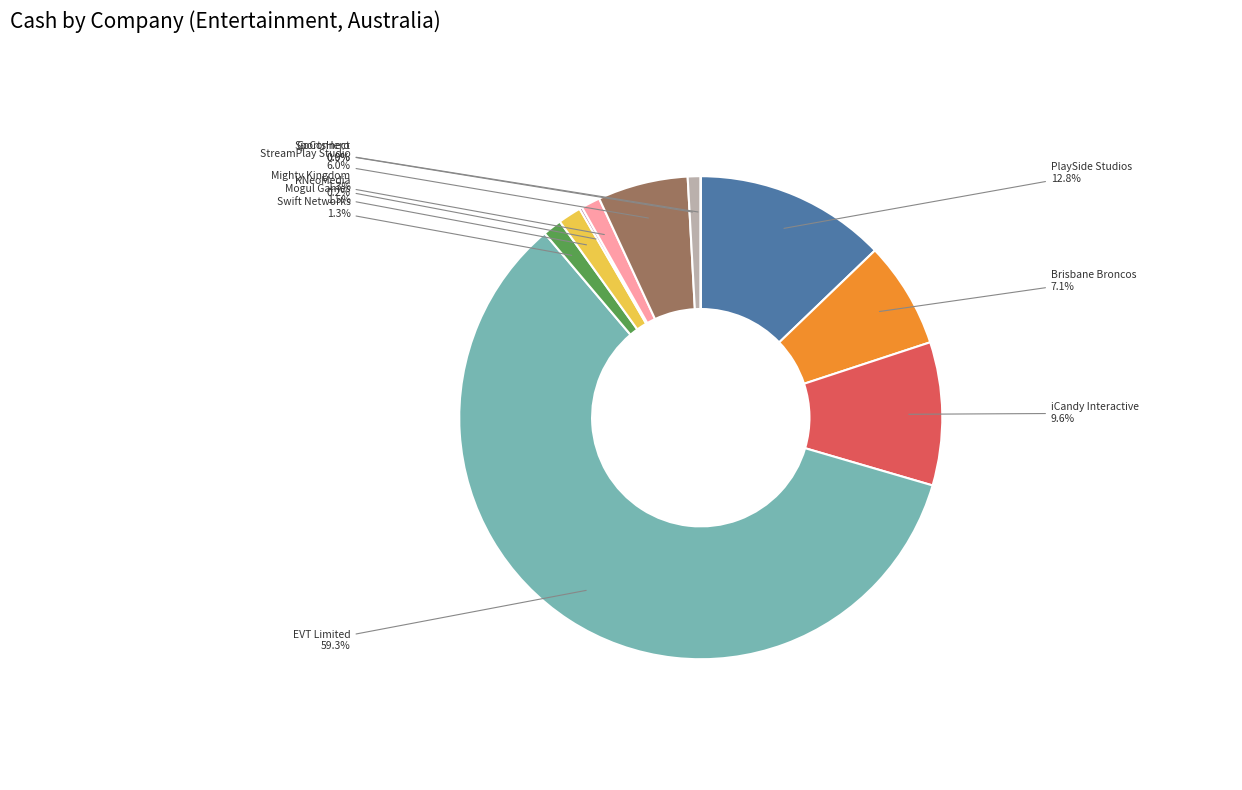

Does SportsHero account for over 50% of the chart?

No